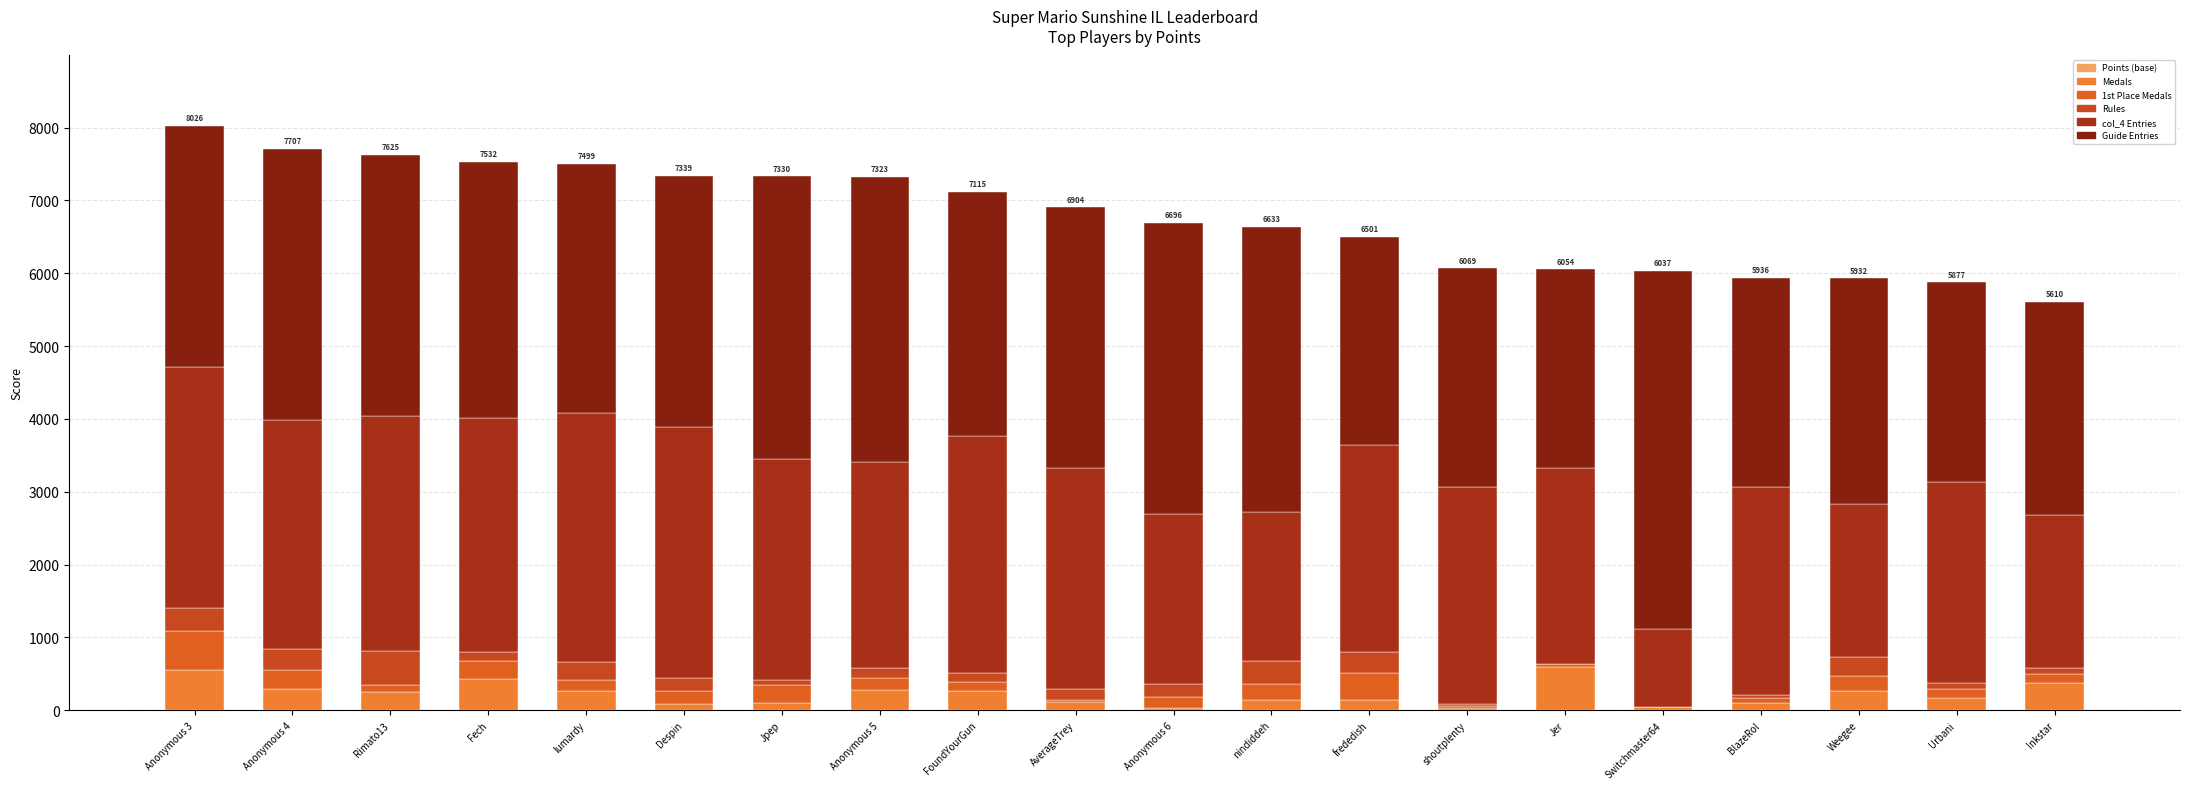

Which series has the widest spread of values?

col_4 Entries